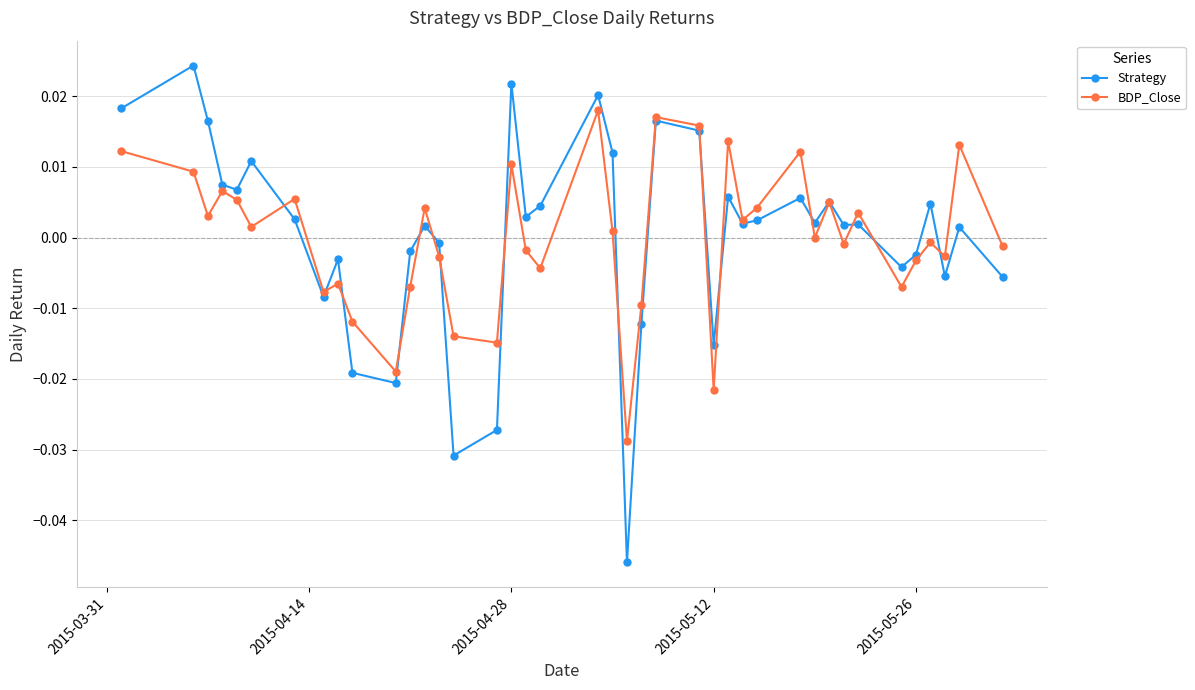

How many distinct data groups are displayed?

2